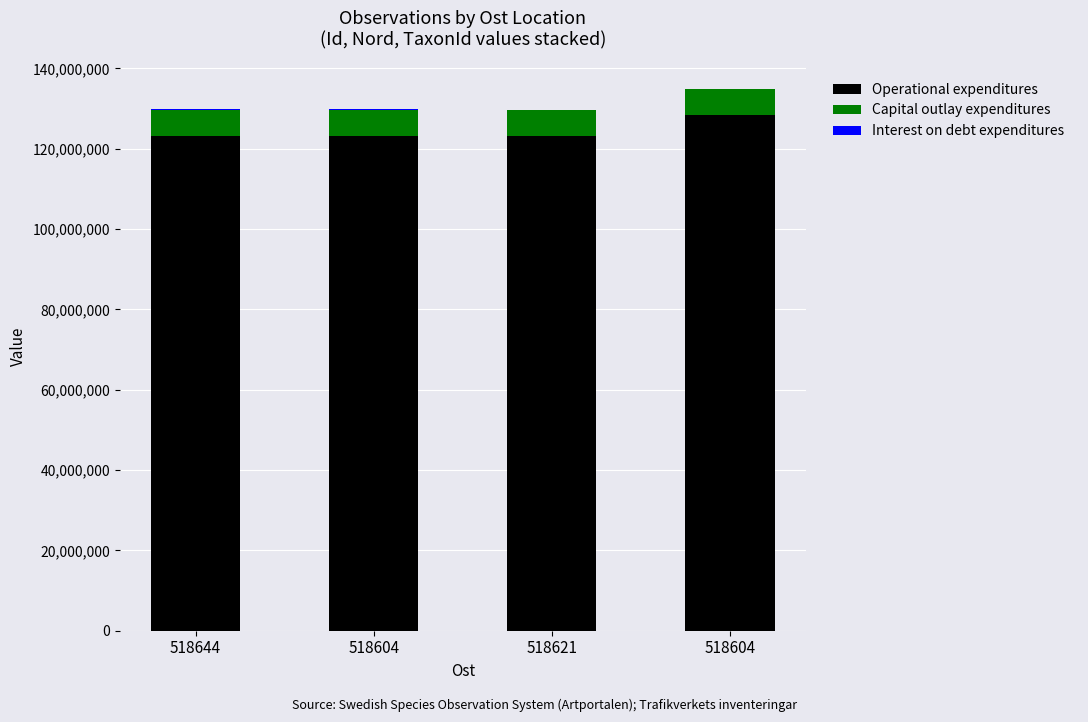

Between 518604 and 518621, which series saw the biggest shift?

Operational expenditures